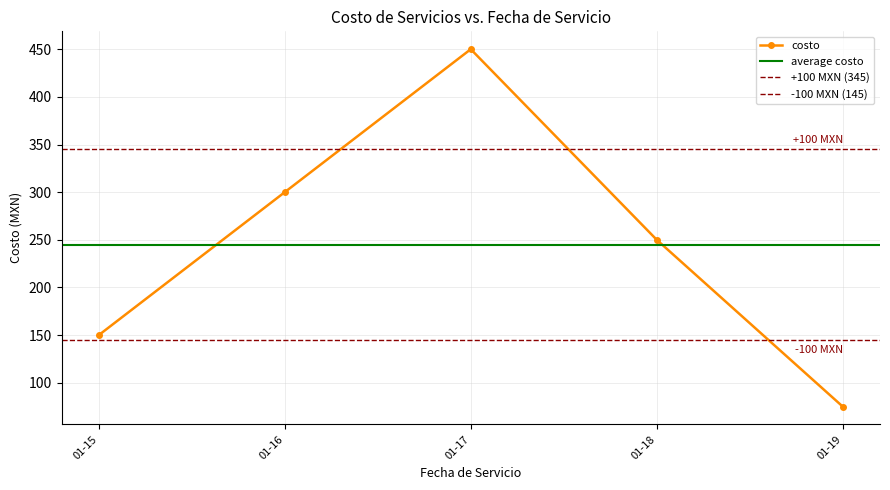

How many lines are shown in the chart?

1